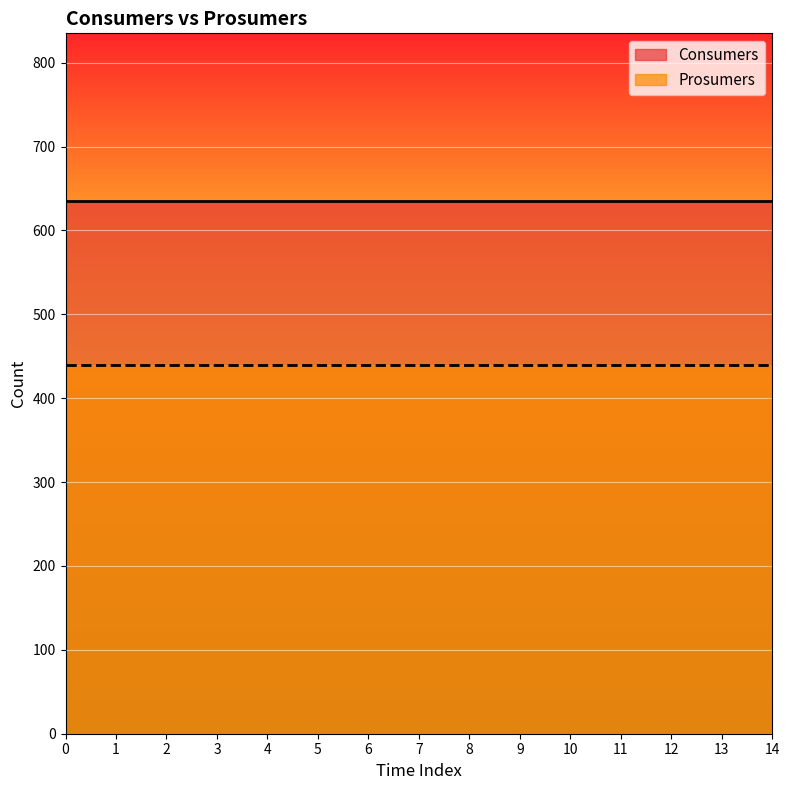

Rank the categories by Consumers value from lowest to highest.

0, 1, 2, 3, 4, 5, 6, 7, 8, 9, 10, 11, 12, 13, 14